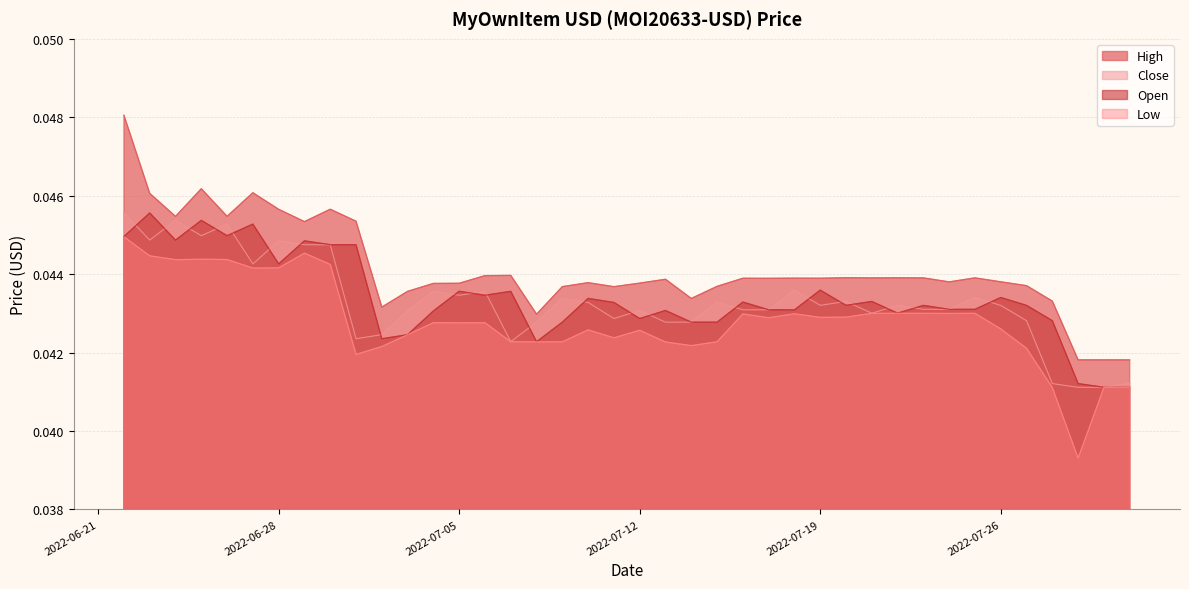

Which series has the largest total across all categories?

High